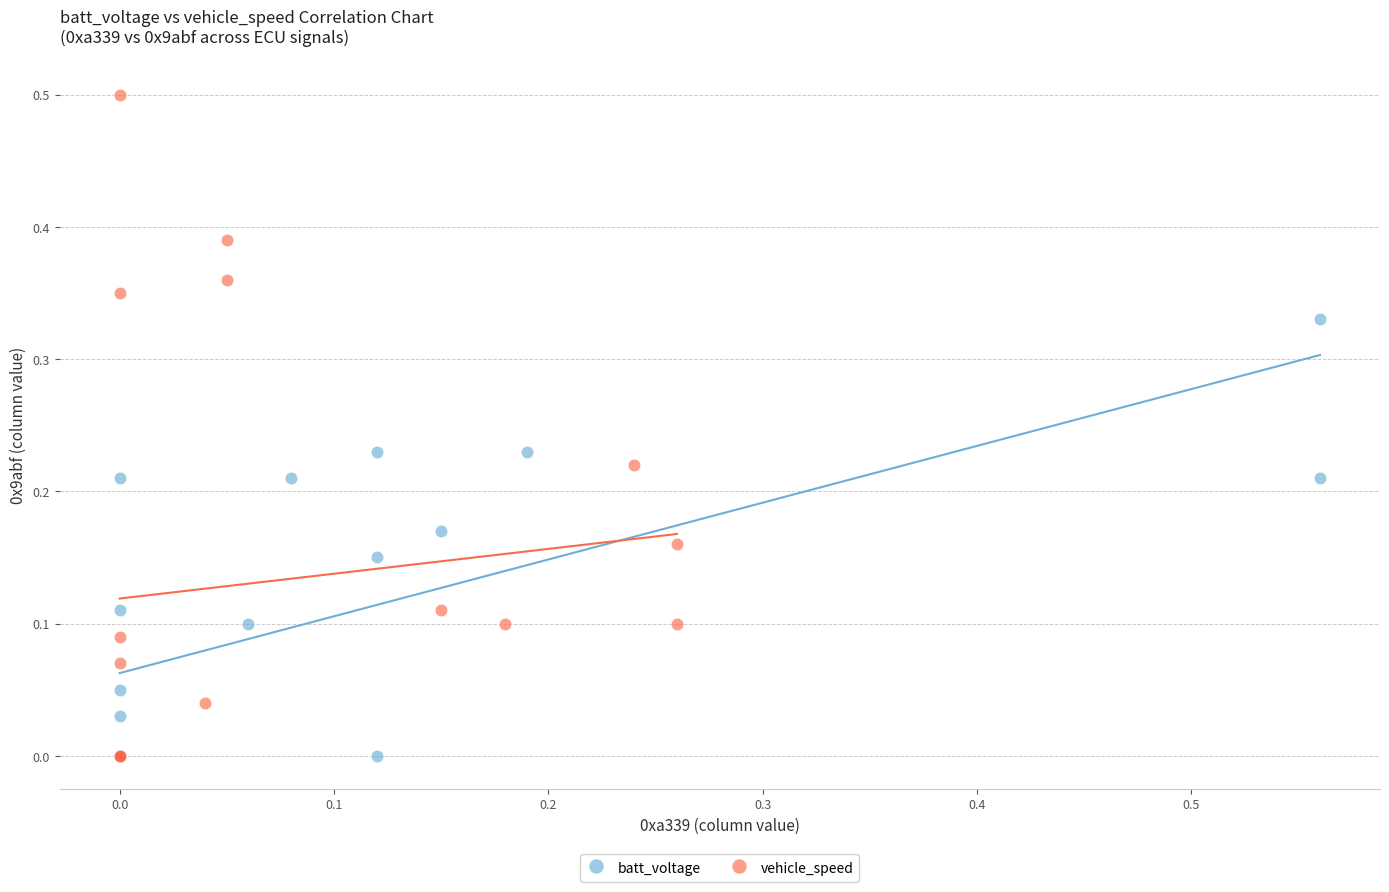

What are all the series names shown in the legend?

batt_voltage, vehicle_speed